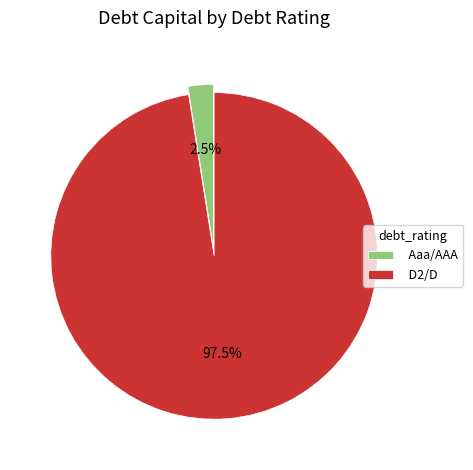

Between Aaa/AAA and D2/D, which is larger?

D2/D